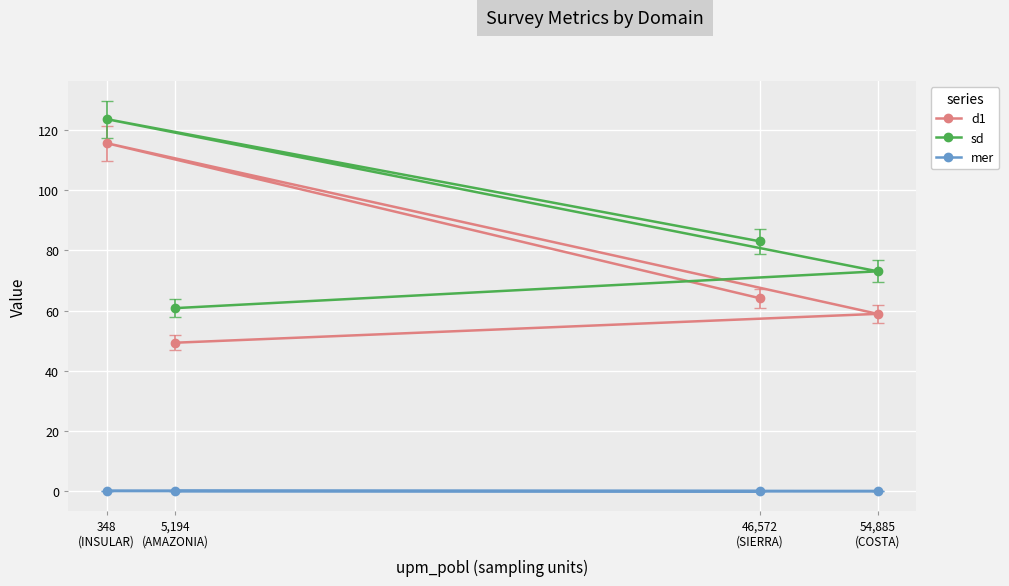

Which has a higher value, 46,572
(SIERRA) or 348
(INSULAR)?

348
(INSULAR)